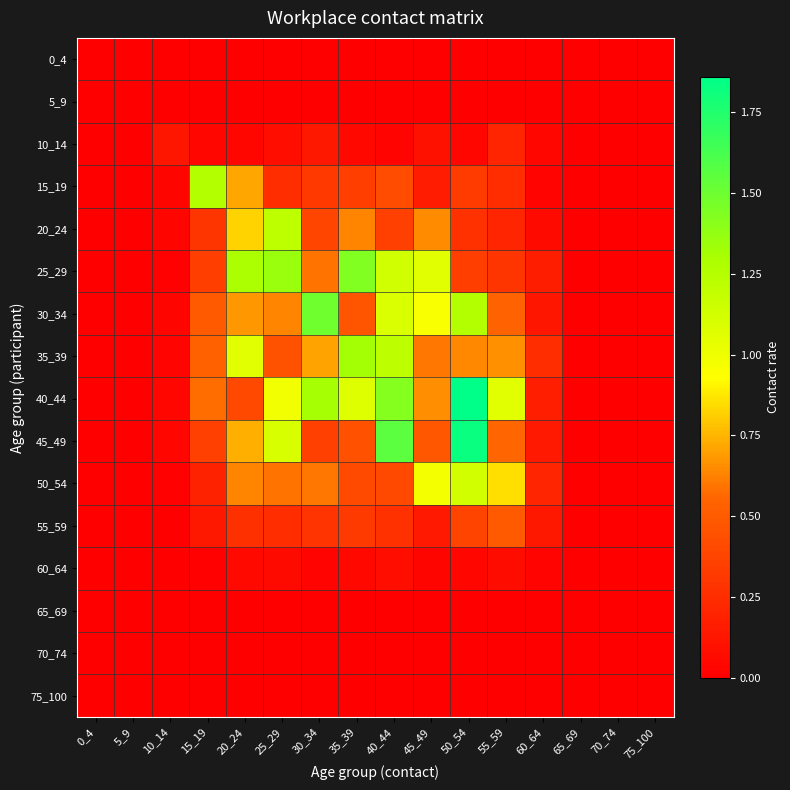

Reading left to right, transcribe all the data shown in this chart.

0_4: 0_4=0.0	5_9=0.0	10_14=0.0	15_19=0.0	20_24=0.0	25_29=0.0	30_34=0.0	35_39=0.0	40_44=0.0	45_49=0.0	50_54=0.0	55_59=0.0	60_64=0.0	65_69=0.0	70_74=0.0	75_100=0.0
5_9: 0_4=0.0	5_9=0.0	10_14=0.0	15_19=0.0	20_24=0.0	25_29=0.0	30_34=0.0	35_39=0.0	40_44=0.0	45_49=0.0	50_54=0.0	55_59=0.0	60_64=0.0	65_69=0.0	70_74=0.0	75_100=0.0
10_14: 0_4=0.0	5_9=0.0	10_14=0.1	15_19=0.0	20_24=0.0	25_29=0.1	30_34=0.1	35_39=0.0	40_44=0.0	45_49=0.1	50_54=0.0	55_59=0.2	60_64=0.0	65_69=0.0	70_74=0.0	75_100=0.0
15_19: 0_4=0.0	5_9=0.0	10_14=0.0	15_19=1.3	20_24=0.7	25_29=0.2	30_34=0.3	35_39=0.3	40_44=0.4	45_49=0.2	50_54=0.3	55_59=0.3	60_64=0.0	65_69=0.0	70_74=0.0	75_100=0.0
20_24: 0_4=0.0	5_9=0.0	10_14=0.0	15_19=0.3	20_24=0.8	25_29=1.2	30_34=0.4	35_39=0.6	40_44=0.4	45_49=0.7	50_54=0.3	55_59=0.2	60_64=0.1	65_69=0.0	70_74=0.0	75_100=0.0
25_29: 0_4=0.0	5_9=0.0	10_14=0.0	15_19=0.3	20_24=1.3	25_29=1.4	30_34=0.6	35_39=1.4	40_44=1.1	45_49=1.1	50_54=0.3	55_59=0.3	60_64=0.2	65_69=0.0	70_74=0.0	75_100=0.0
30_34: 0_4=0.0	5_9=0.0	10_14=0.0	15_19=0.5	20_24=0.7	25_29=0.6	30_34=1.5	35_39=0.5	40_44=1.1	45_49=1.0	50_54=1.3	55_59=0.5	60_64=0.1	65_69=0.0	70_74=0.0	75_100=0.0
35_39: 0_4=0.0	5_9=0.0	10_14=0.0	15_19=0.5	20_24=1.1	25_29=0.5	30_34=0.7	35_39=1.3	40_44=1.2	45_49=0.6	50_54=0.6	55_59=0.7	60_64=0.2	65_69=0.0	70_74=0.0	75_100=0.0
40_44: 0_4=0.0	5_9=0.0	10_14=0.0	15_19=0.6	20_24=0.4	25_29=1.0	30_34=1.3	35_39=1.1	40_44=1.4	45_49=0.7	50_54=1.9	55_59=1.1	60_64=0.2	65_69=0.0	70_74=0.0	75_100=0.0
45_49: 0_4=0.0	5_9=0.0	10_14=0.0	15_19=0.4	20_24=0.7	25_29=1.1	30_34=0.3	35_39=0.4	40_44=1.6	45_49=0.5	50_54=1.8	55_59=0.6	60_64=0.1	65_69=0.0	70_74=0.0	75_100=0.0
50_54: 0_4=0.0	5_9=0.0	10_14=0.0	15_19=0.2	20_24=0.6	25_29=0.6	30_34=0.6	35_39=0.4	40_44=0.4	45_49=1.0	50_54=1.1	55_59=0.9	60_64=0.2	65_69=0.0	70_74=0.0	75_100=0.0
55_59: 0_4=0.0	5_9=0.0	10_14=0.0	15_19=0.1	20_24=0.3	25_29=0.3	30_34=0.3	35_39=0.3	40_44=0.3	45_49=0.1	50_54=0.4	55_59=0.5	60_64=0.1	65_69=0.0	70_74=0.0	75_100=0.0
60_64: 0_4=0.0	5_9=0.0	10_14=0.0	15_19=0.0	20_24=0.1	25_29=0.1	30_34=0.0	35_39=0.0	40_44=0.1	45_49=0.0	50_54=0.0	55_59=0.1	60_64=0.0	65_69=0.0	70_74=0.0	75_100=0.0
65_69: 0_4=0.0	5_9=0.0	10_14=0.0	15_19=0.0	20_24=0.0	25_29=0.0	30_34=0.0	35_39=0.0	40_44=0.0	45_49=0.0	50_54=0.0	55_59=0.0	60_64=0.0	65_69=0.0	70_74=0.0	75_100=0.0
70_74: 0_4=0.0	5_9=0.0	10_14=0.0	15_19=0.0	20_24=0.0	25_29=0.0	30_34=0.0	35_39=0.0	40_44=0.0	45_49=0.0	50_54=0.0	55_59=0.0	60_64=0.0	65_69=0.0	70_74=0.0	75_100=0.0
75_100: 0_4=0.0	5_9=0.0	10_14=0.0	15_19=0.0	20_24=0.0	25_29=0.0	30_34=0.0	35_39=0.0	40_44=0.0	45_49=0.0	50_54=0.0	55_59=0.0	60_64=0.0	65_69=0.0	70_74=0.0	75_100=0.0